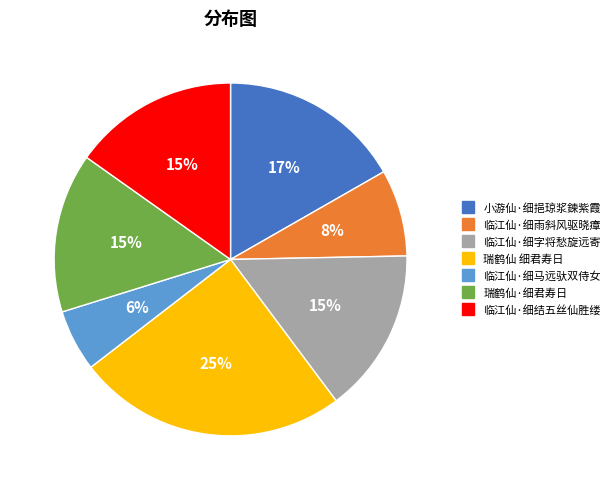

Which category has the biggest portion of the pie?

瑞鹤仙 细君寿日